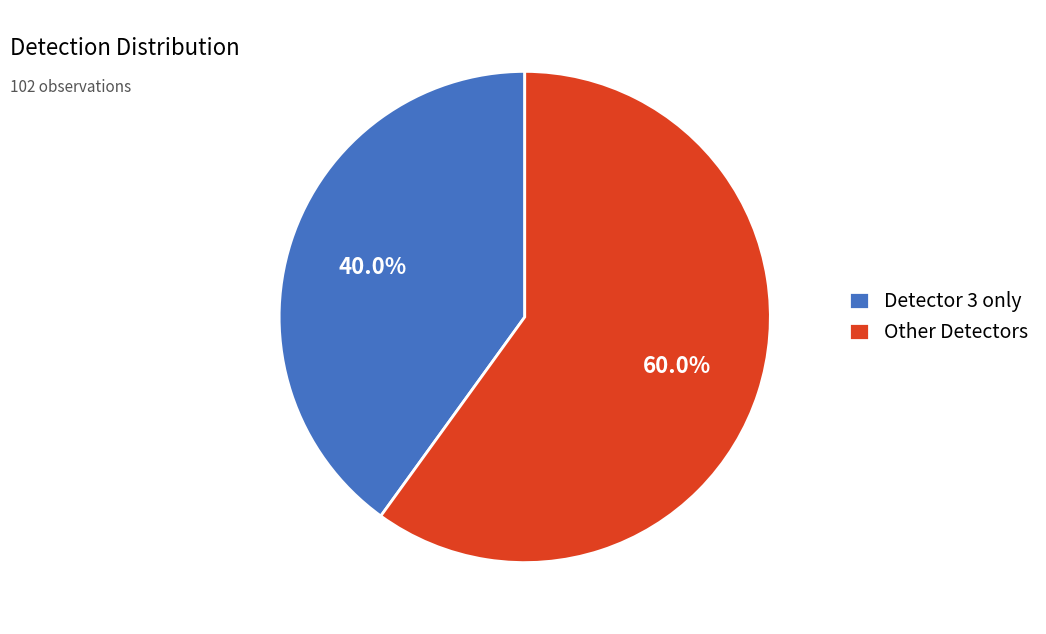

Which slice represents more than half of the pie?

Other Detectors